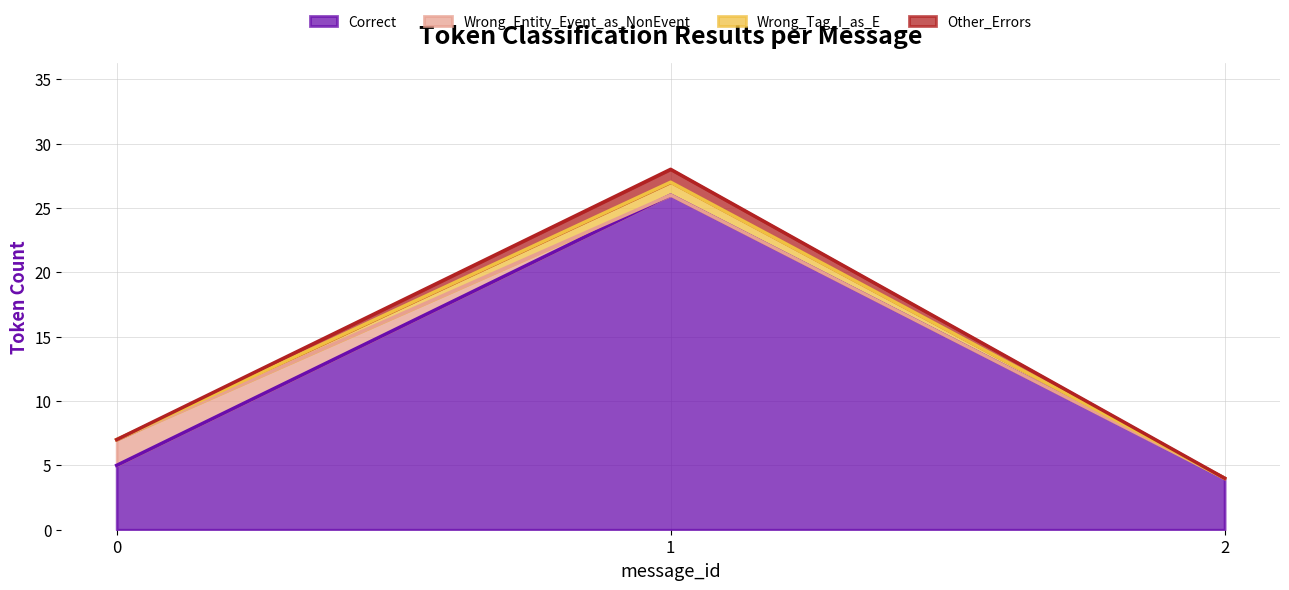

Does the chart have visible grid lines?

Yes